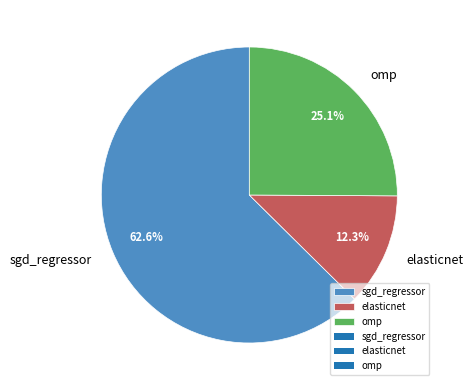

Which slice represents more than half of the pie?

sgd_regressor